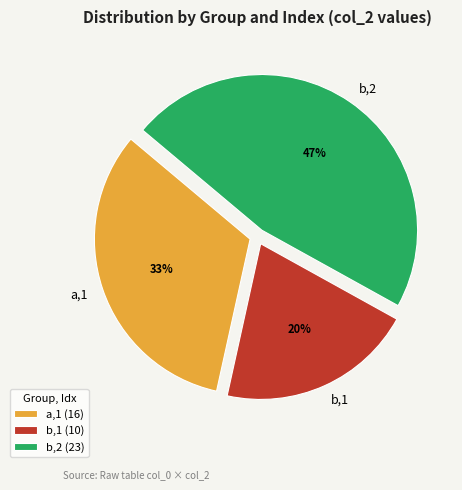

Is it true that b,2 is 47% of the pie?

True